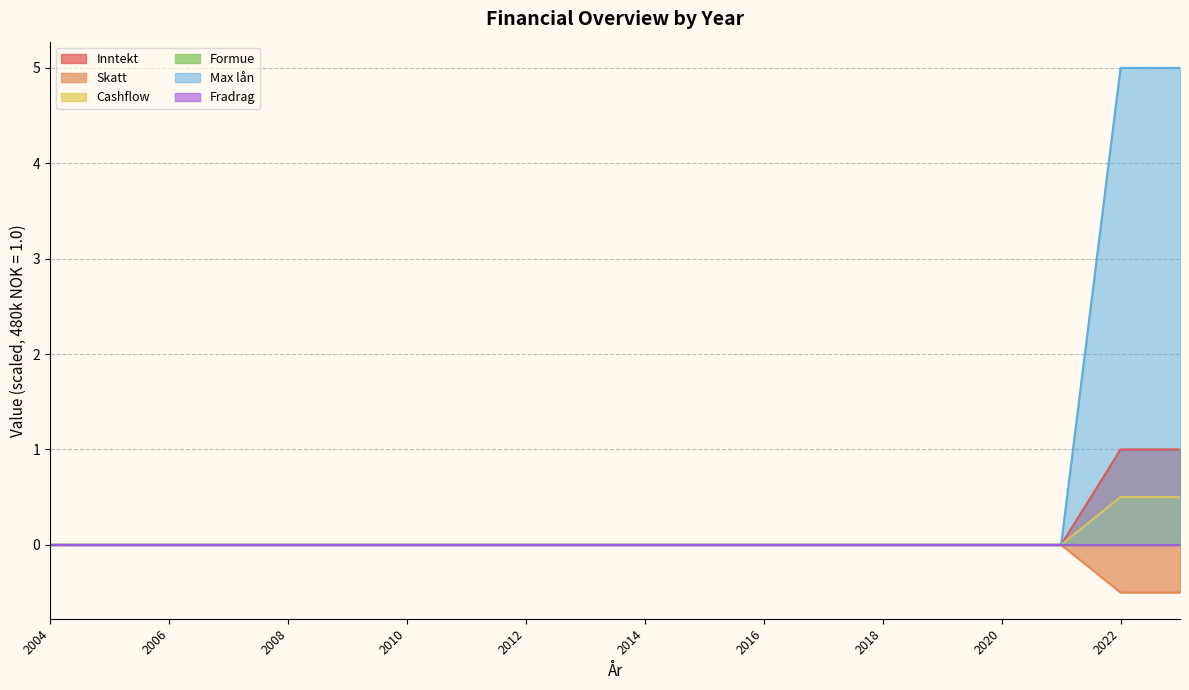

True or false: Max lån and Inntekt cross at least once.

False